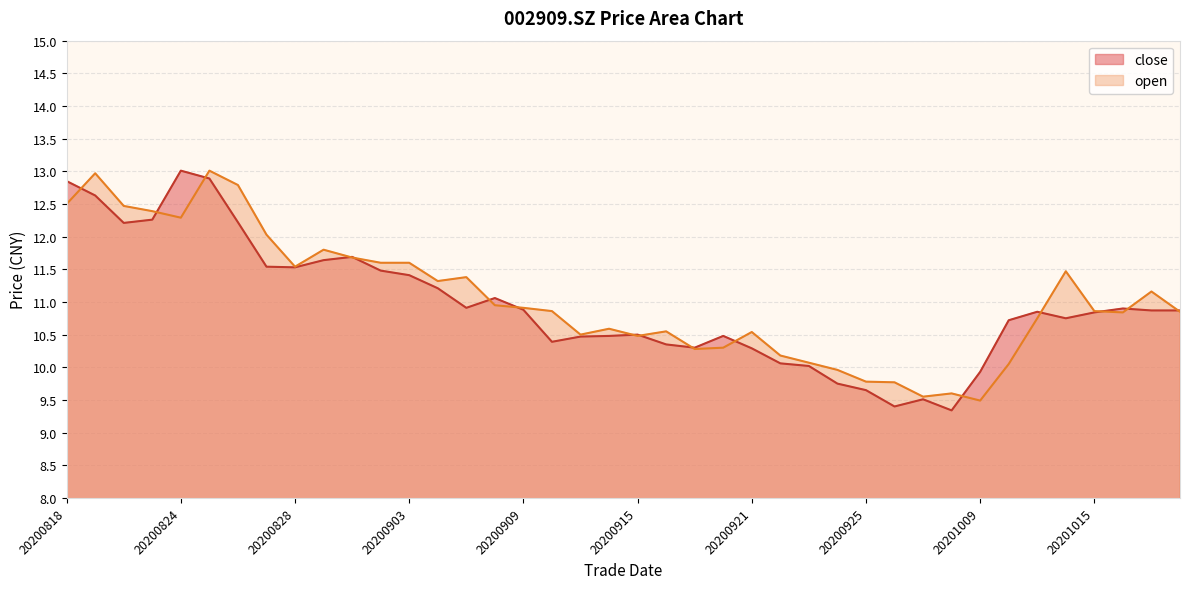

What is the difference between the maximum and minimum values in the close series?

3.7